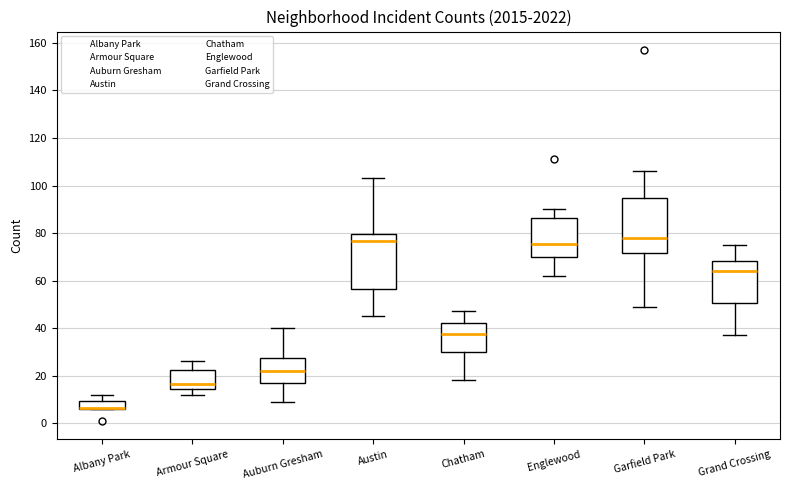

Reading left to right, read every box against the y-axis: the position of its median line, the range the box covers, and the ends of its whiskers. The values are not printed on the chart, so give them approximately, as read against the axis.

Albany Park: median 6 (drawn on the box's lower edge), box 6 to 10, whiskers 6 to 12
Armour Square: median 16, box 14 to 22, whiskers 12 to 26
Auburn Gresham: median 22, box 18 to 28, whiskers 10 to 40
Austin: median 76, box 56 to 80, whiskers 46 to 104
Chatham: median 38, box 30 to 42, whiskers 18 to 48
Englewood: median 76, box 70 to 86, whiskers 62 to 90
Garfield Park: median 78, box 72 to 94, whiskers 50 to 106
Grand Crossing: median 64, box 50 to 68, whiskers 38 to 76